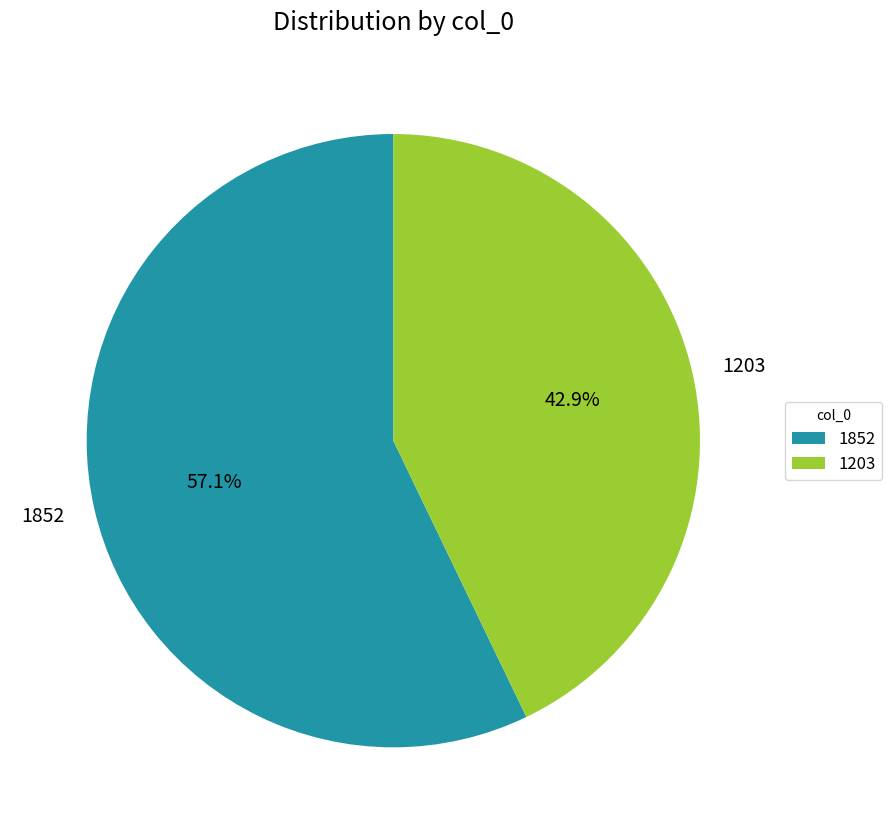

Rank the categories by value from lowest to highest.

1203, 1852